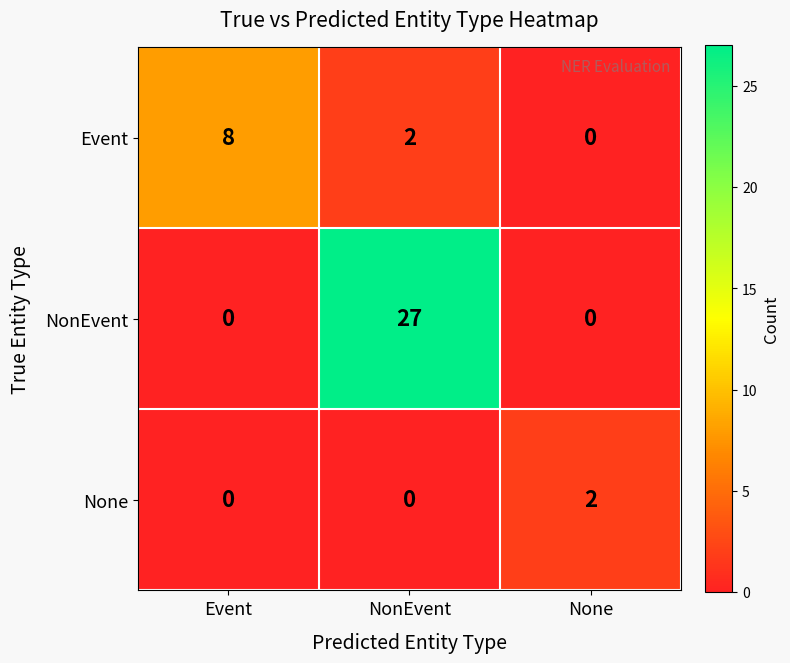

Which series has the widest spread of values?

NonEvent